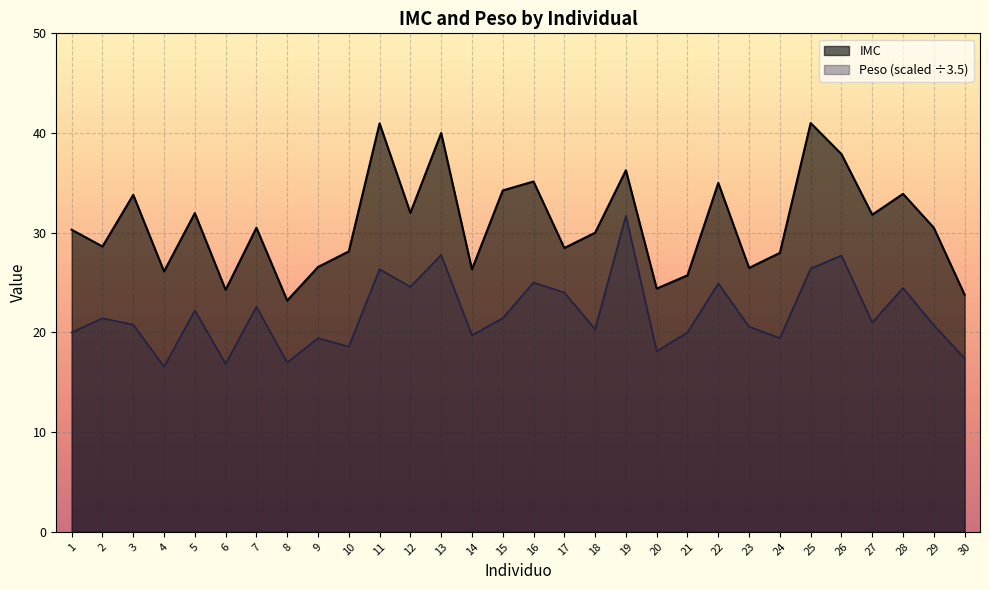

What is the average value of the Peso series?

21.9